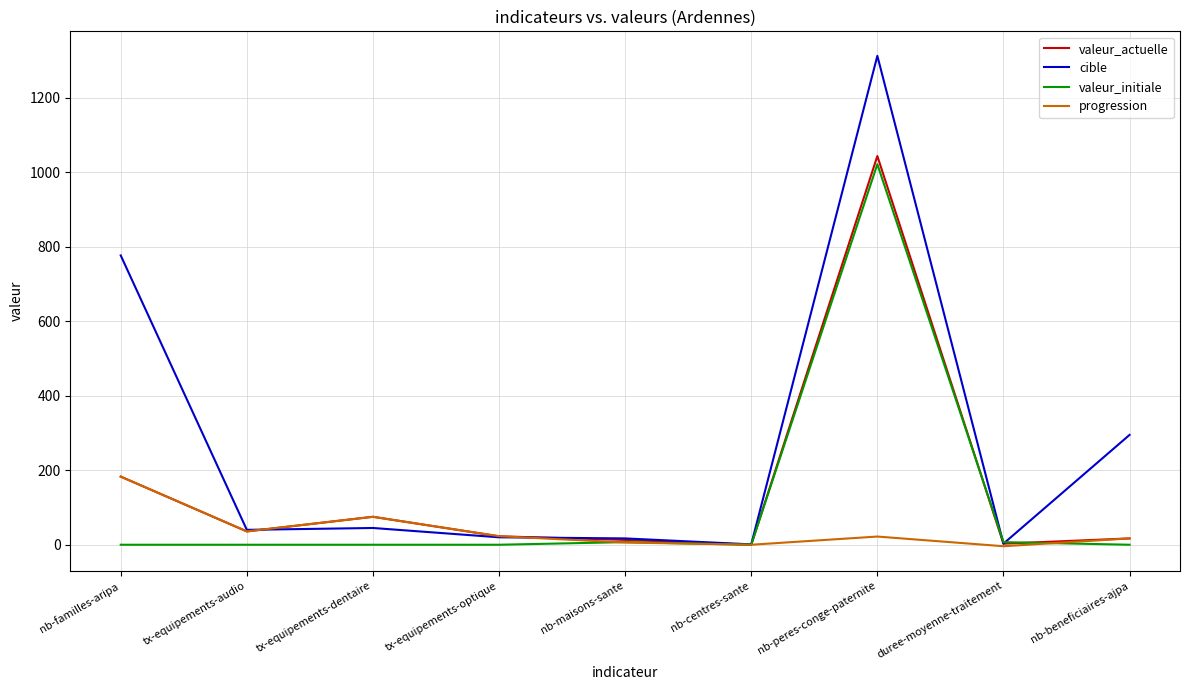

Is this an area chart (filled region under the line)?

No